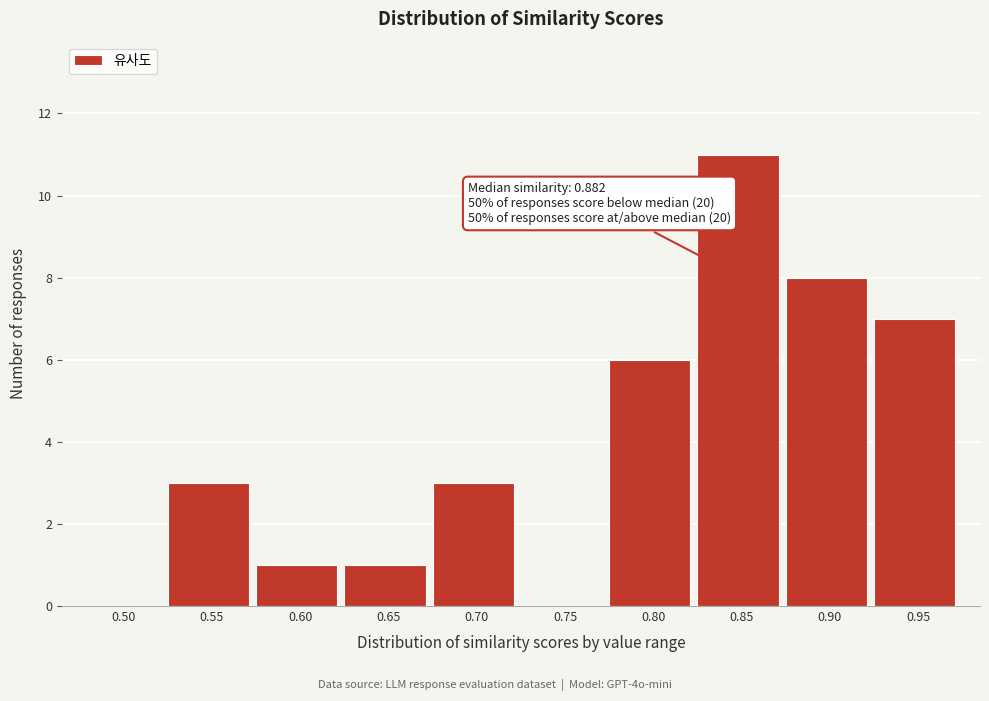

Reading left to right, extract all data points from this chart.

0.50=0	0.55=3	0.60=1	0.65=1	0.70=3	0.75=0	0.80=6	0.85=11	0.90=8	0.95=7